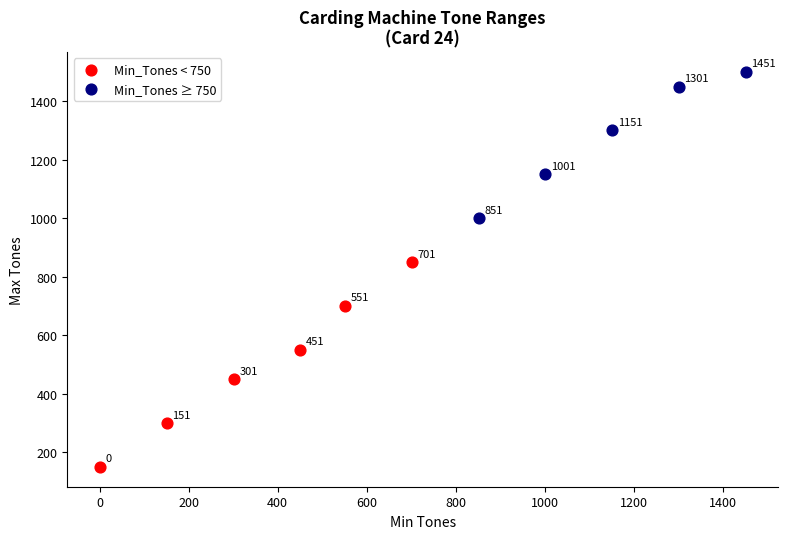

Which series reaches the maximum Y coordinate?

Min_Tones ≥ 750